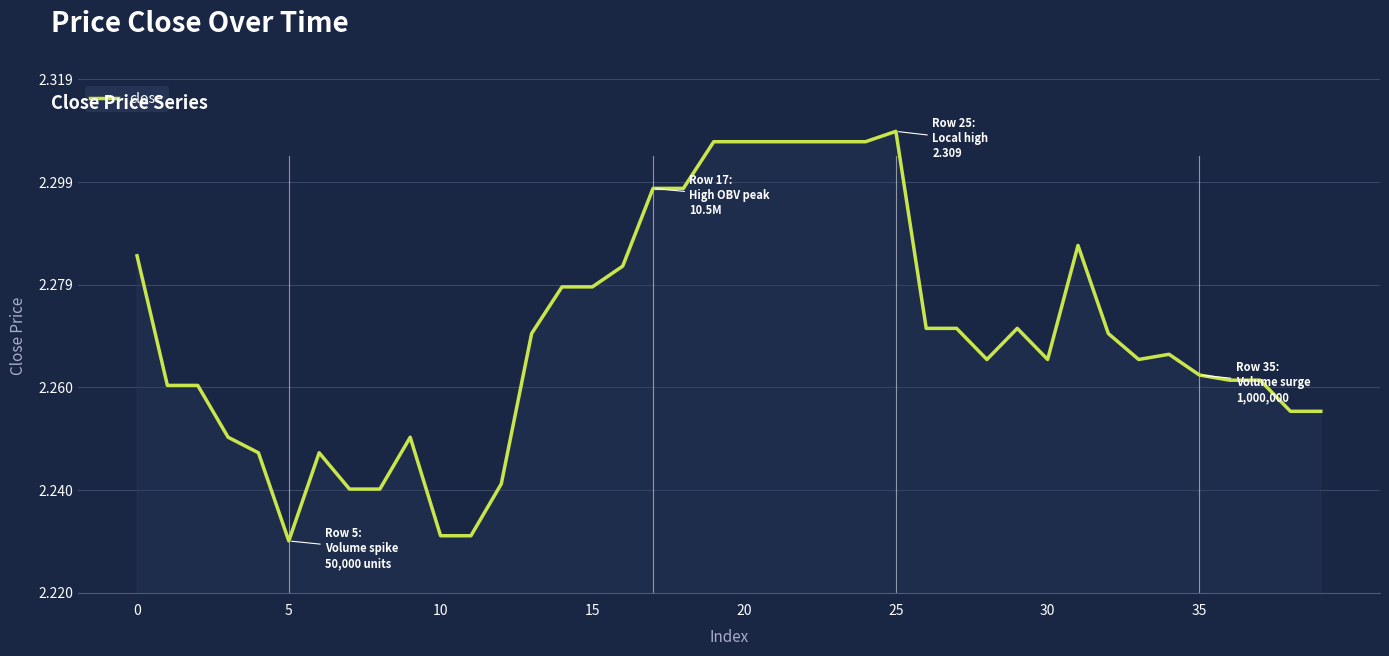

What is the average value?

2.3